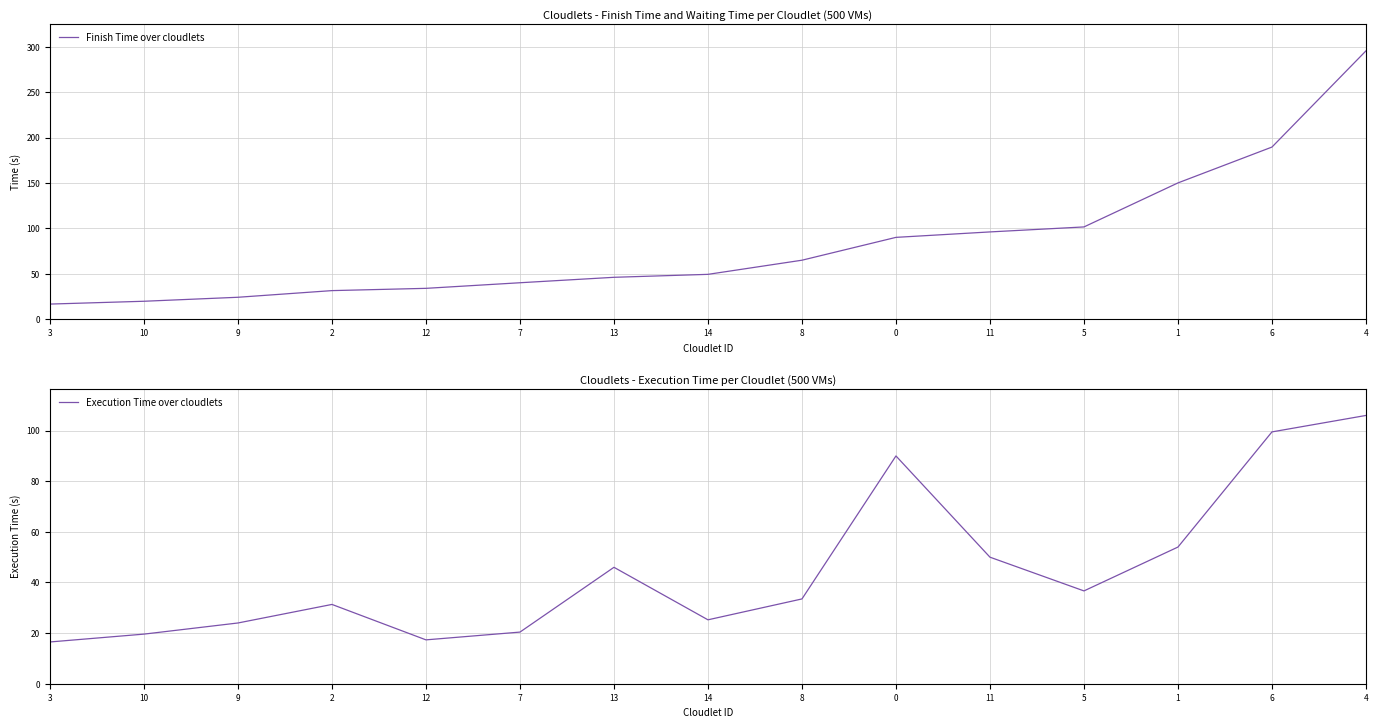

True or false: Execution Time over cloudlets and Finish Time over cloudlets cross at least once.

False